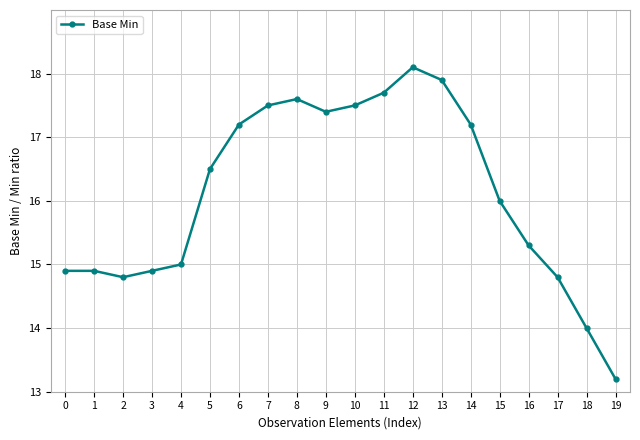

What is the minimum value shown in the chart?

13.2